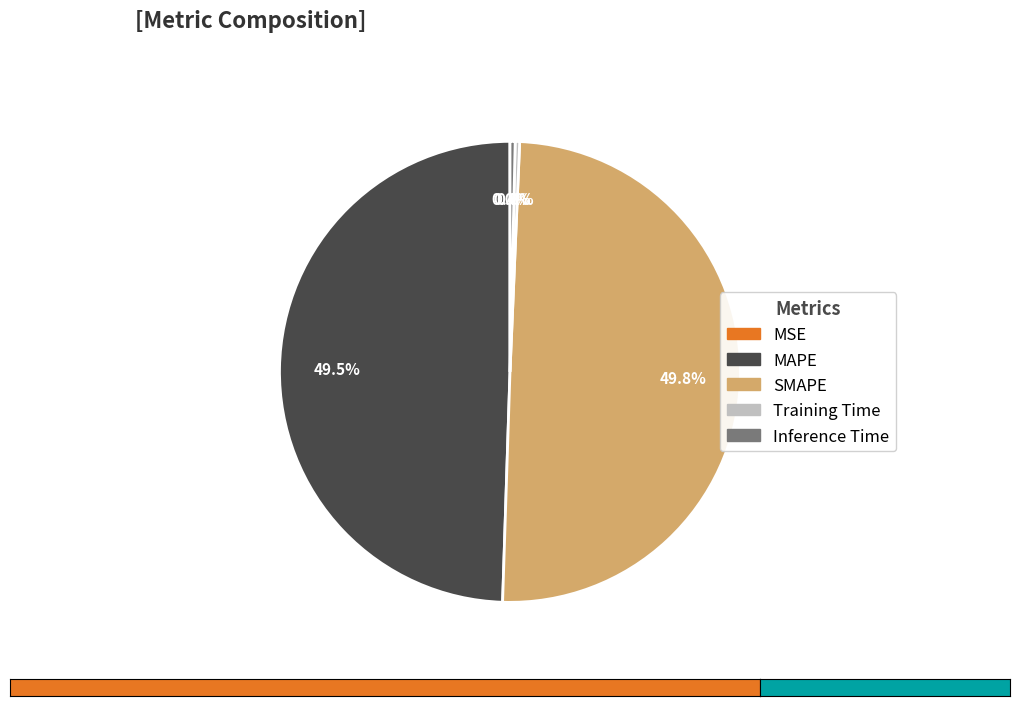

Which has a higher value, Training Time or SMAPE?

SMAPE